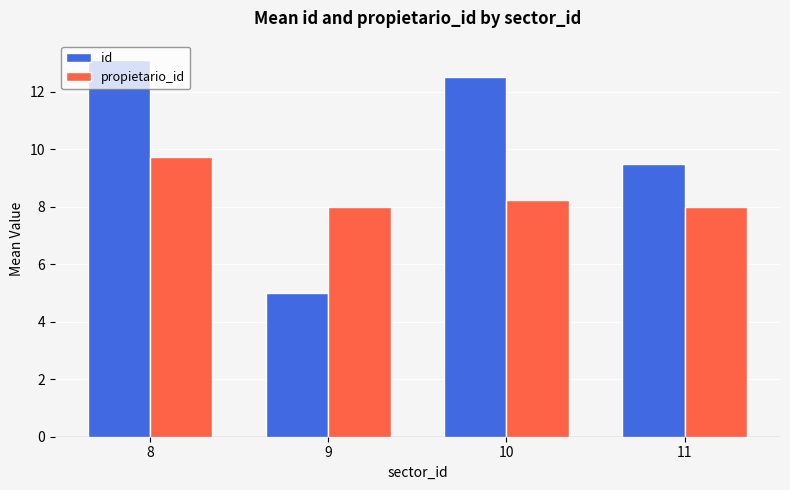

Read the propietario_id value at 11.

8.0